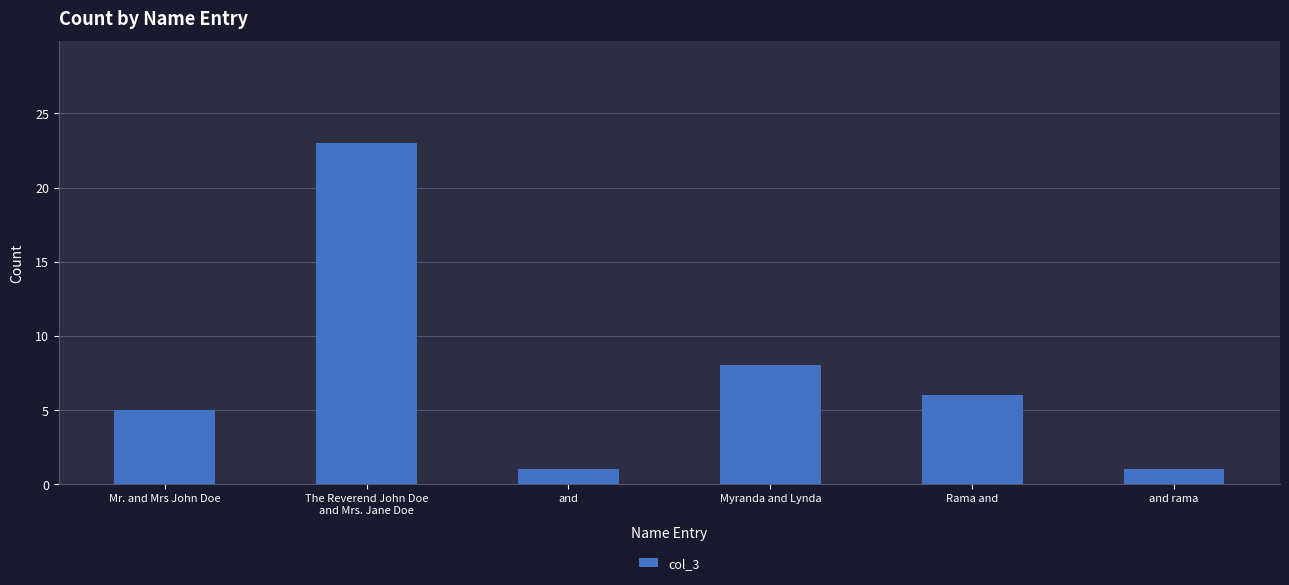

What is the smallest value displayed?

1